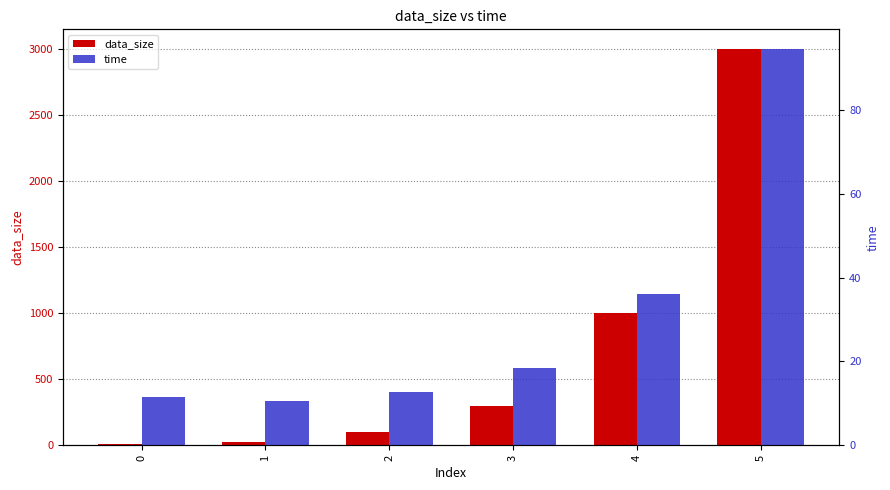

What is the difference between the maximum and minimum values in the time series?

83.8